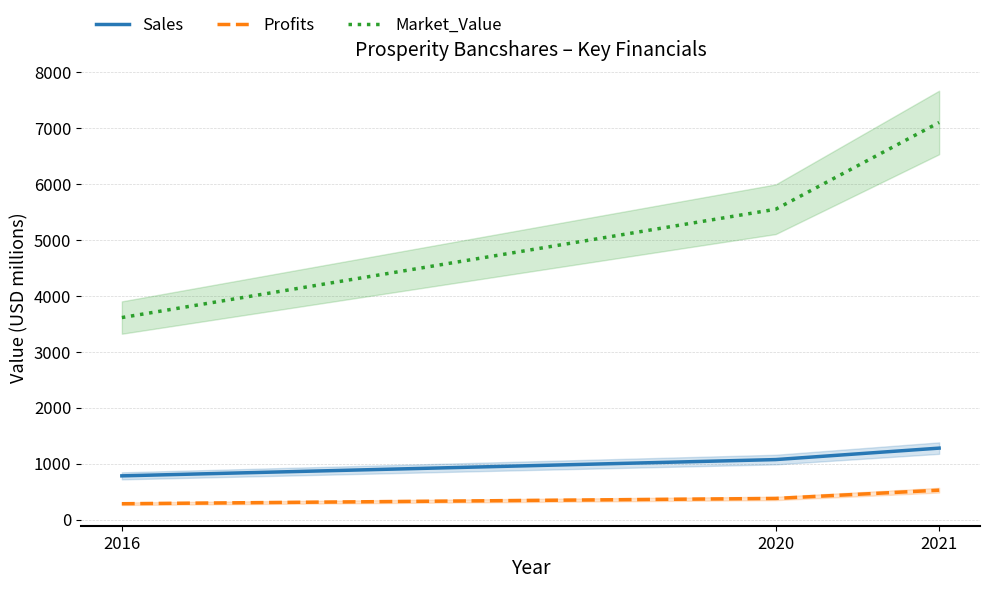

Read the Market_Value value at 2020.

5553.0